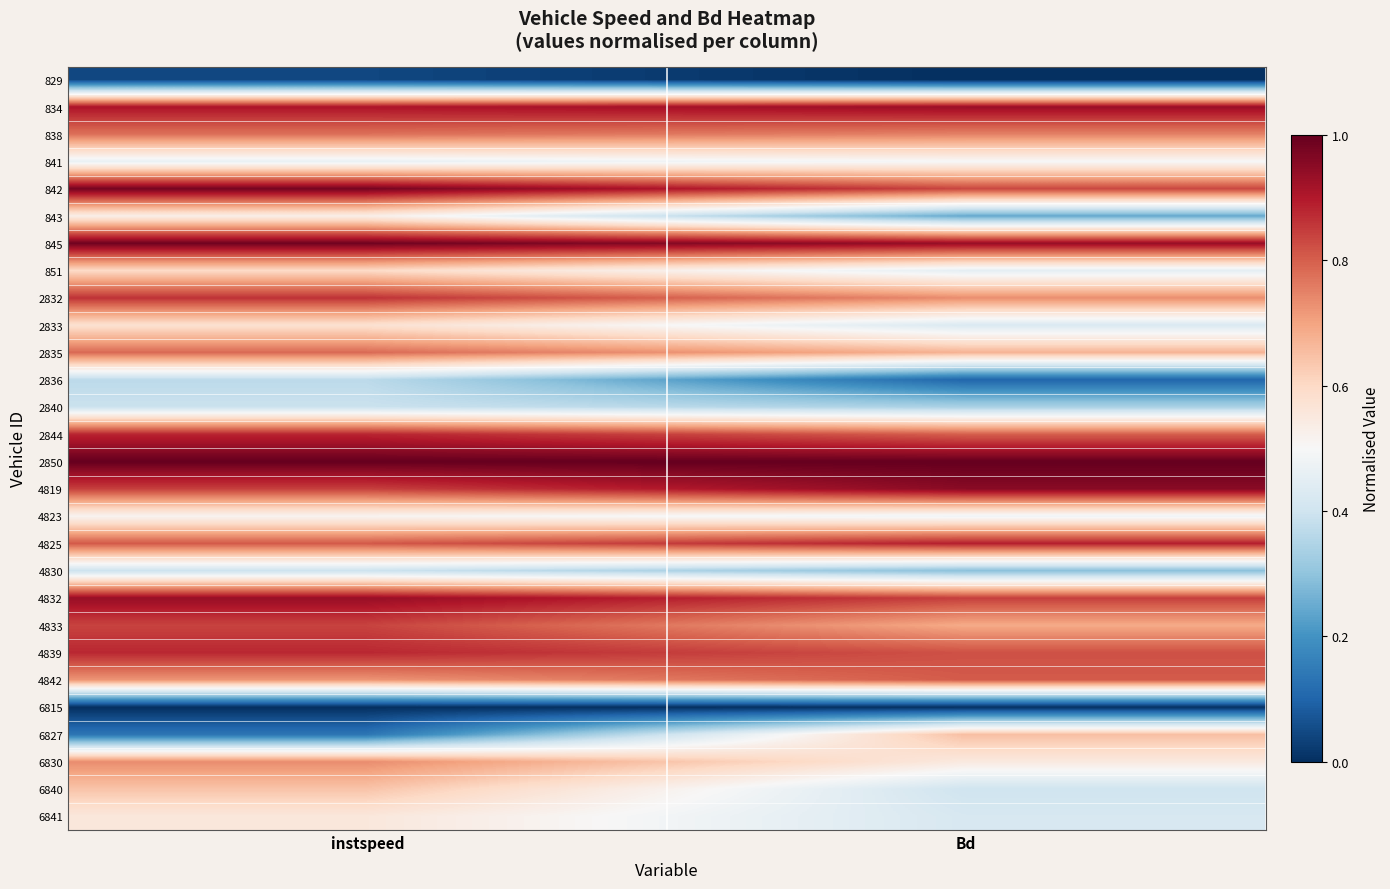

Reading right to left, what are all the values shown in this chart?

829: Bd=0.0	instspeed=0.0
834: Bd=0.9	instspeed=0.9
838: Bd=0.8	instspeed=0.8
841: Bd=0.5	instspeed=0.5
842: Bd=0.8	instspeed=1.0
843: Bd=0.2	instspeed=0.5
845: Bd=0.9	instspeed=1.0
851: Bd=0.5	instspeed=0.6
2832: Bd=0.7	instspeed=0.9
2833: Bd=0.4	instspeed=0.6
2835: Bd=0.7	instspeed=0.8
2836: Bd=0.1	instspeed=0.4
2840: Bd=0.3	instspeed=0.4
2844: Bd=0.8	instspeed=0.9
2850: Bd=1.0	instspeed=1.0
4819: Bd=1.0	instspeed=0.8
4823: Bd=0.5	instspeed=0.5
4825: Bd=0.9	instspeed=0.8
4830: Bd=0.3	instspeed=0.4
4832: Bd=0.8	instspeed=0.9
4833: Bd=0.7	instspeed=0.8
4839: Bd=0.8	instspeed=0.9
4842: Bd=0.8	instspeed=0.7
6815: Bd=0.0	instspeed=0.0
6827: Bd=0.7	instspeed=0.1
6830: Bd=0.5	instspeed=0.7
6840: Bd=0.4	instspeed=0.6
6841: Bd=0.4	instspeed=0.6